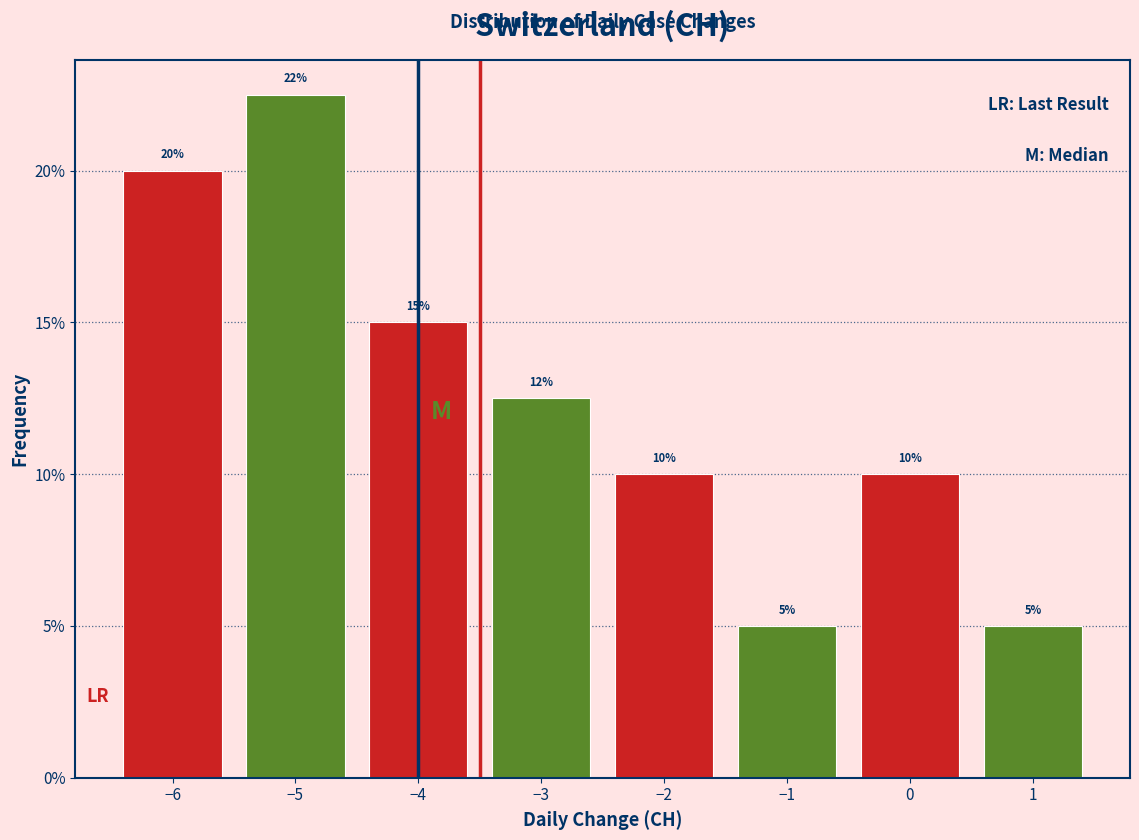

Over which range of the x-axis is the bar tallest?

-5.5 to -4.5